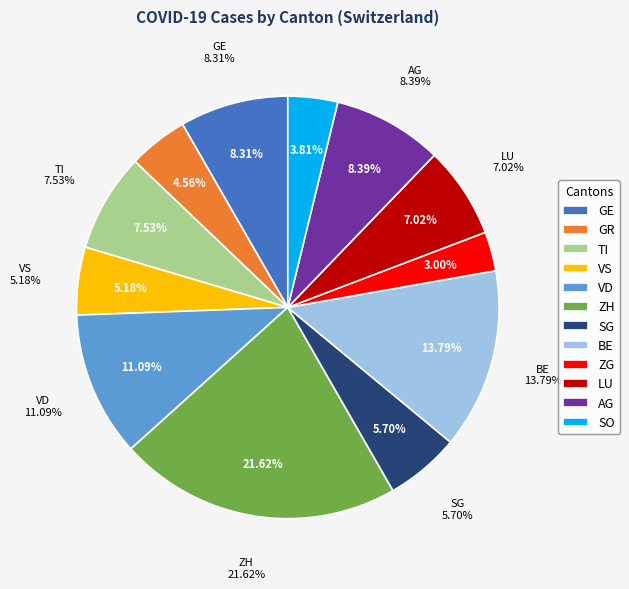

How many segments does this pie chart have?

12